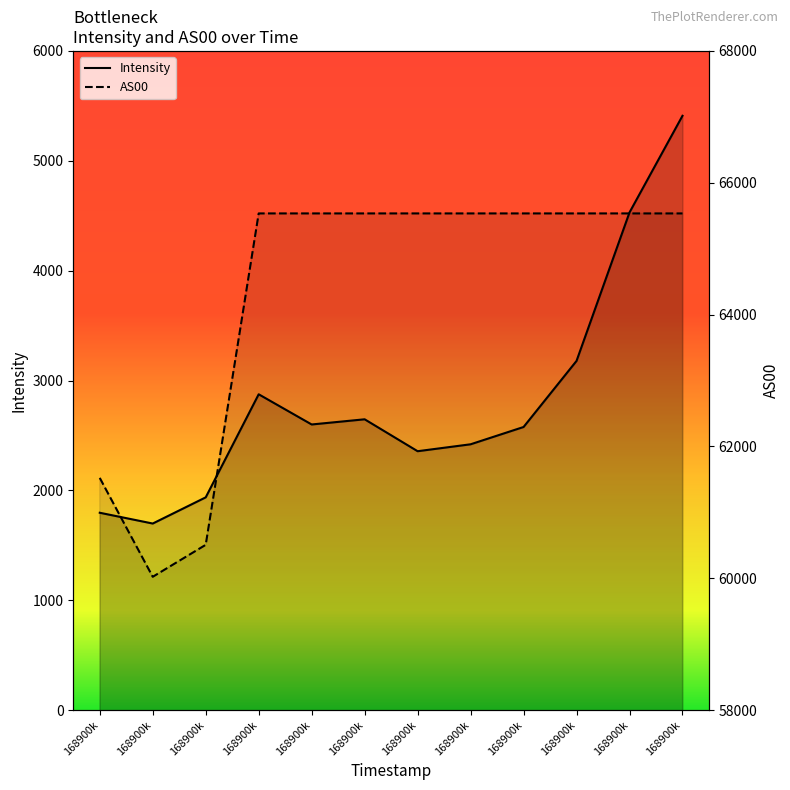

What are all the series names shown in the legend?

Intensity, AS00